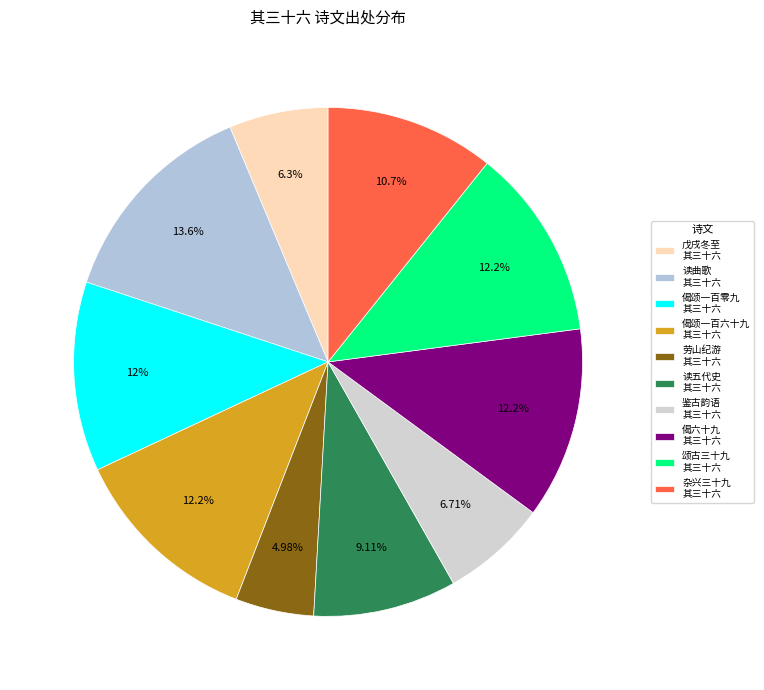

How many segments does this pie chart have?

10